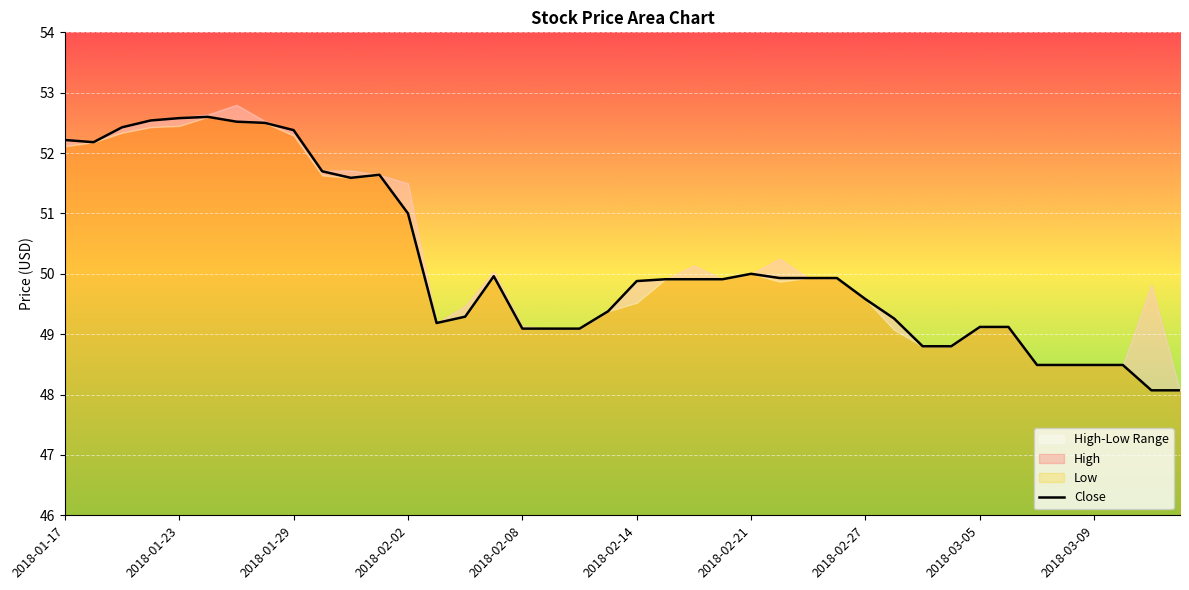

What is the highest value of the Close series?

52.6